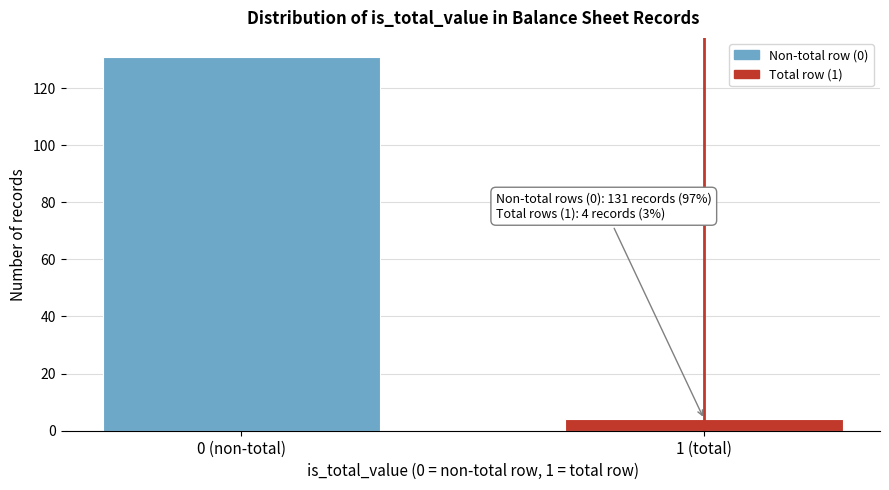

Reading right to left, transcribe all the data shown in this chart.

4	131